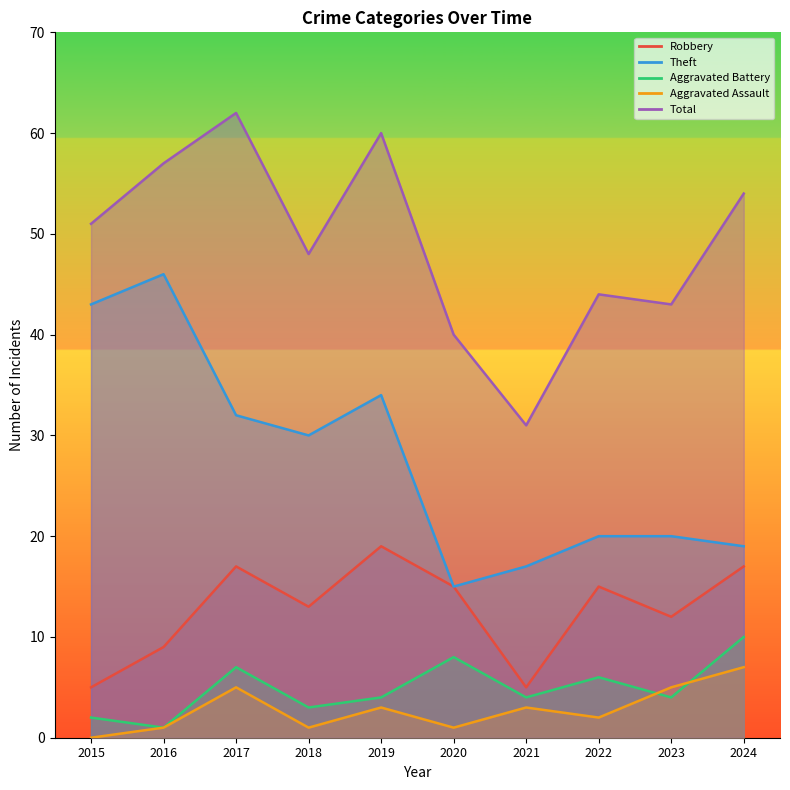

What are all the series names shown in the legend?

Robbery, Theft, Aggravated Battery, Aggravated Assault, Total